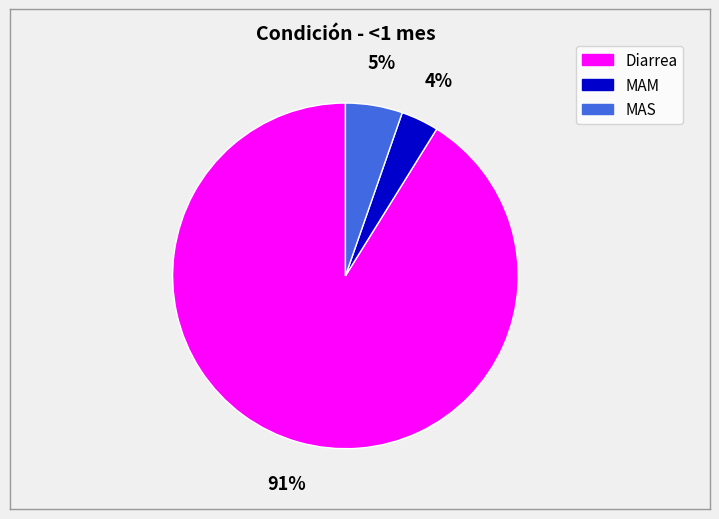

Approximately how many times larger is the value at MAS compared to Diarrea?

0.1